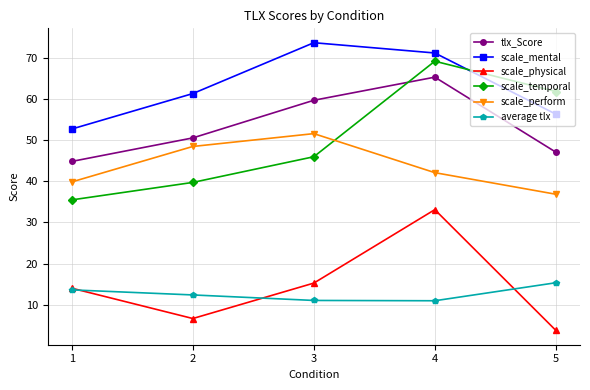

What is the value of the scale_temporal point at the 3rd from the left?

46.0